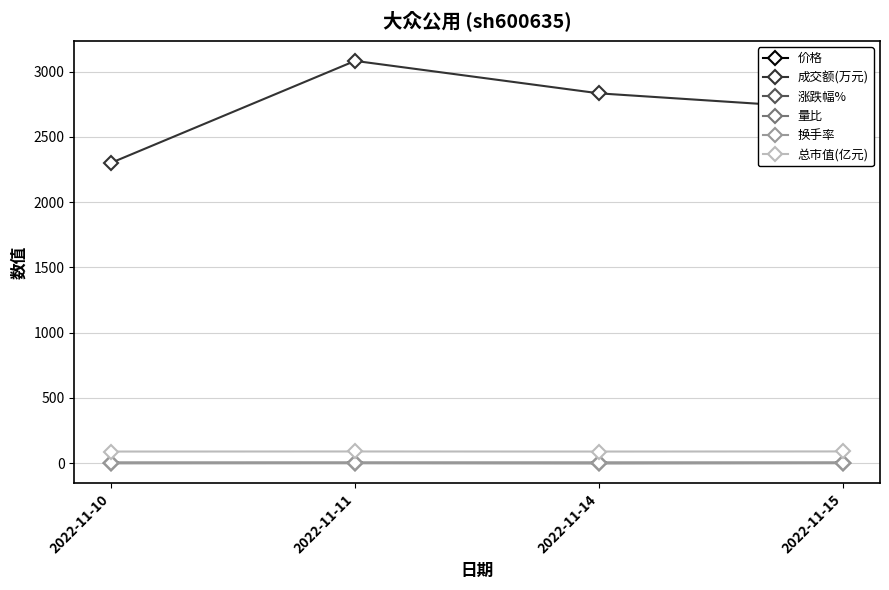

What is the maximum value shown in the chart?

3083.0